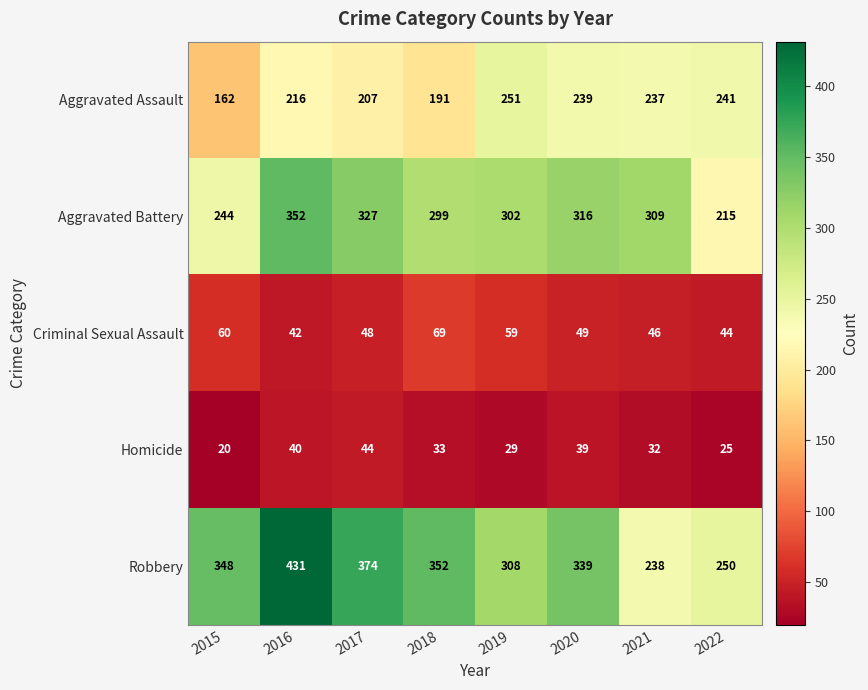

At how many categories does at least one series exceed 119?

8